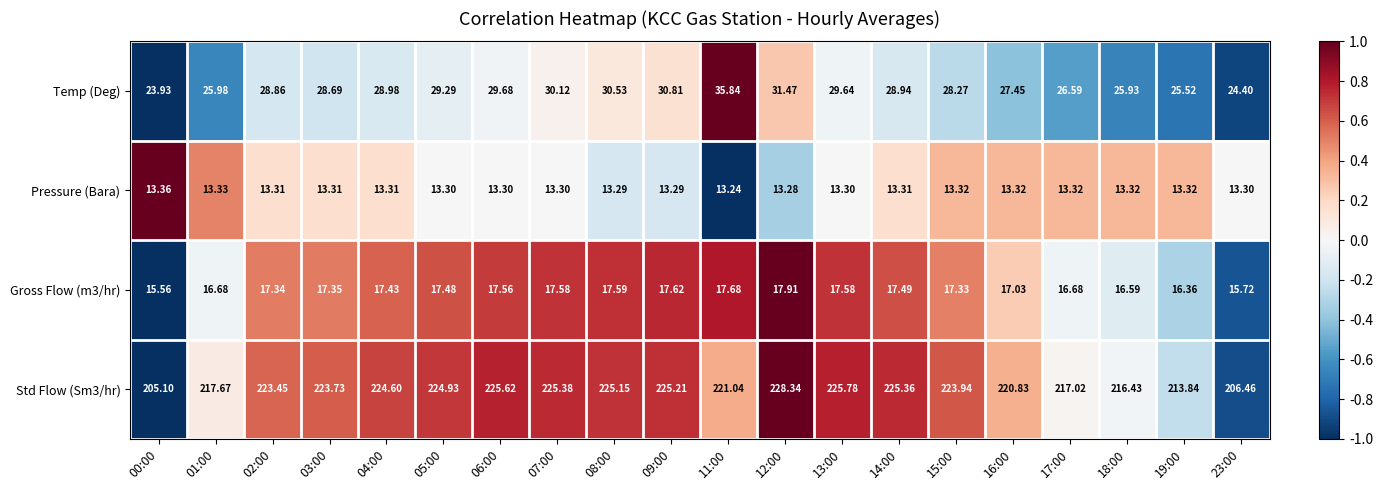

Is the value of Gross Flow (m3/hr) at 14:00 greater than the value of Std Flow (Sm3/hr) at 18:00?

No